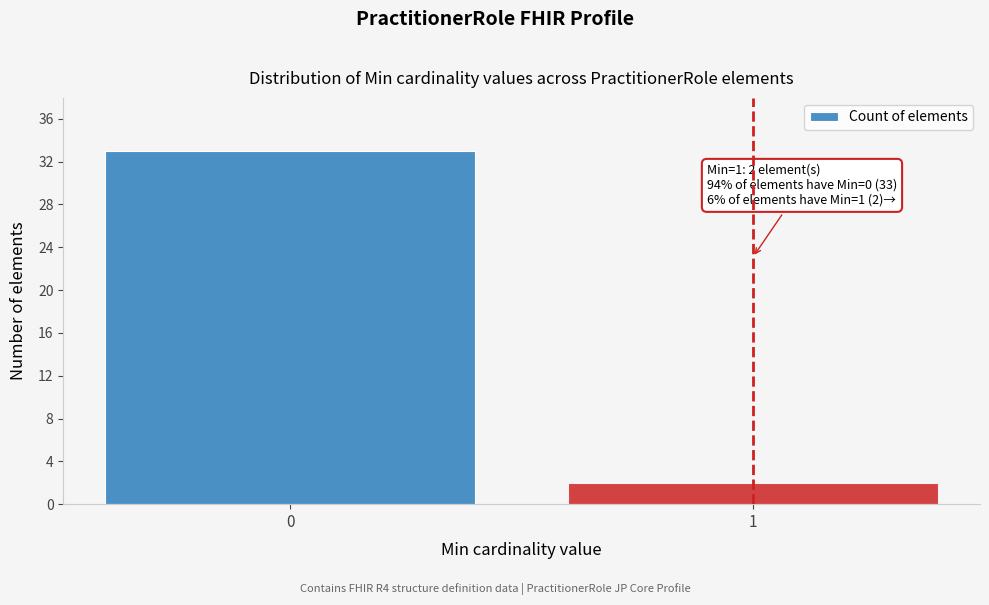

Reading left to right, what are all the values shown in this chart?

0=33	1=2